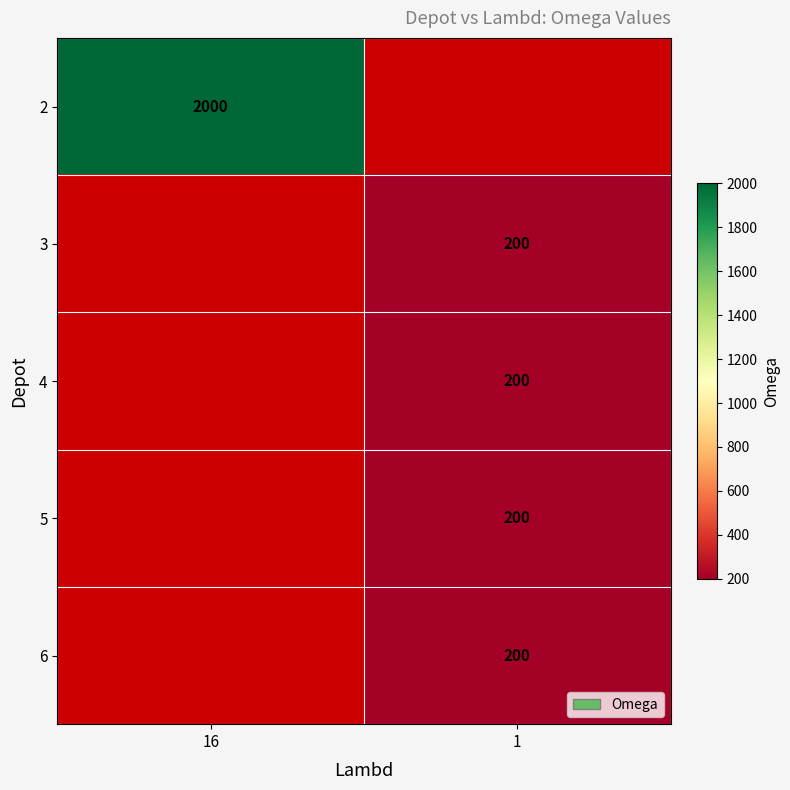

Is it true that 6 equals 347 at 1?

False